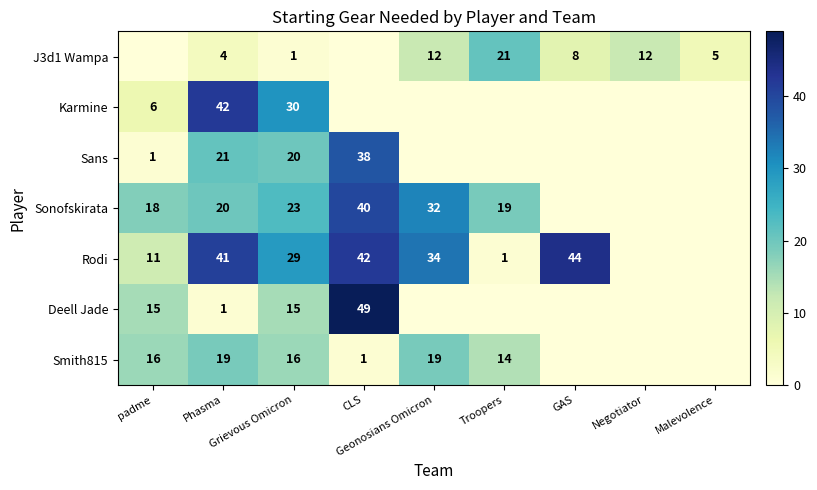

Is the value of Sans at Phasma greater than the value of Sonofskirata at padme?

Yes